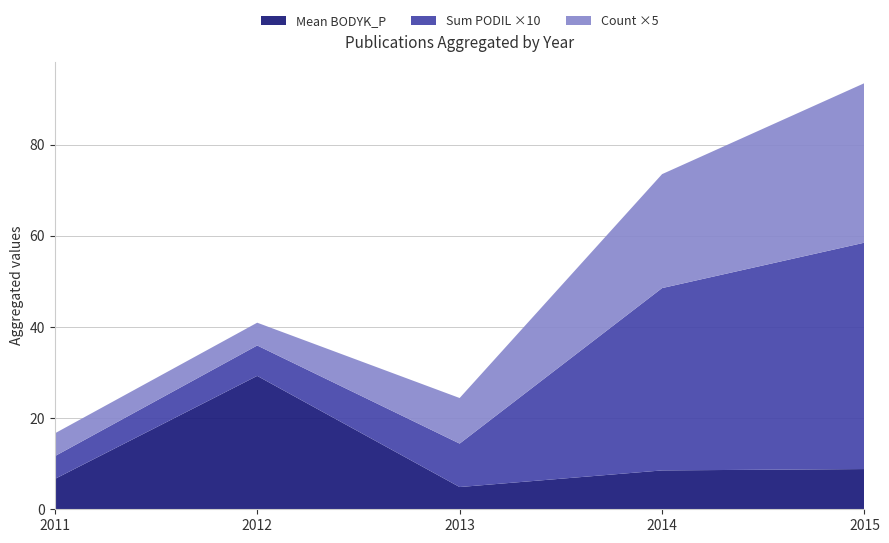

What is the minimum value for Mean BODYK_P?

4.9